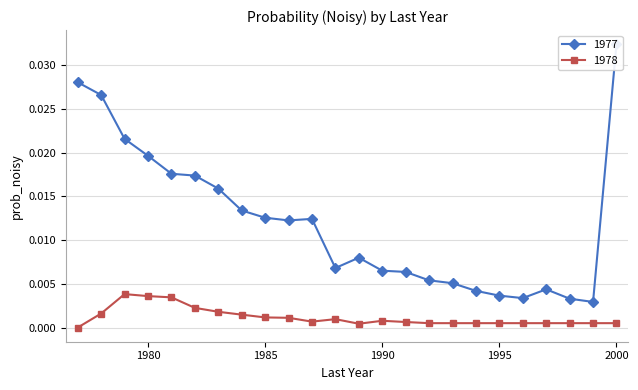

What is the sum of all 1977 values?

0.3